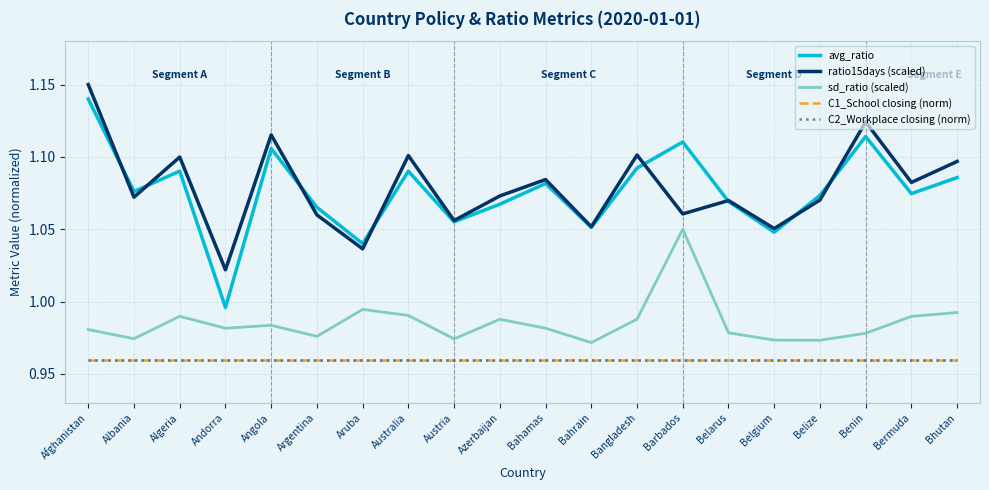

Reading left to right, what are all the values shown in this chart?

avg_ratio: Afghanistan=1.1	Albania=1.1	Algeria=1.1	Andorra=1.0	Angola=1.1	Argentina=1.1	Aruba=1.0	Australia=1.1	Austria=1.1	Azerbaijan=1.1	Bahamas=1.1	Bahrain=1.1	Bangladesh=1.1	Barbados=1.1	Belarus=1.1	Belgium=1.0	Belize=1.1	Benin=1.1	Bermuda=1.1	Bhutan=1.1
ratio15days (scaled): Afghanistan=1.1	Albania=1.1	Algeria=1.1	Andorra=1.0	Angola=1.1	Argentina=1.1	Aruba=1.0	Australia=1.1	Austria=1.1	Azerbaijan=1.1	Bahamas=1.1	Bahrain=1.1	Bangladesh=1.1	Barbados=1.1	Belarus=1.1	Belgium=1.1	Belize=1.1	Benin=1.1	Bermuda=1.1	Bhutan=1.1
sd_ratio (scaled): Afghanistan=1.0	Albania=1.0	Algeria=1.0	Andorra=1.0	Angola=1.0	Argentina=1.0	Aruba=1.0	Australia=1.0	Austria=1.0	Azerbaijan=1.0	Bahamas=1.0	Bahrain=1.0	Bangladesh=1.0	Barbados=1.1	Belarus=1.0	Belgium=1.0	Belize=1.0	Benin=1.0	Bermuda=1.0	Bhutan=1.0
C1_School closing (norm): Afghanistan=1.0	Albania=1.0	Algeria=1.0	Andorra=1.0	Angola=1.0	Argentina=1.0	Aruba=1.0	Australia=1.0	Austria=1.0	Azerbaijan=1.0	Bahamas=1.0	Bahrain=1.0	Bangladesh=1.0	Barbados=1.0	Belarus=1.0	Belgium=1.0	Belize=1.0	Benin=1.0	Bermuda=1.0	Bhutan=1.0
C2_Workplace closing (norm): Afghanistan=1.0	Albania=1.0	Algeria=1.0	Andorra=1.0	Angola=1.0	Argentina=1.0	Aruba=1.0	Australia=1.0	Austria=1.0	Azerbaijan=1.0	Bahamas=1.0	Bahrain=1.0	Bangladesh=1.0	Barbados=1.0	Belarus=1.0	Belgium=1.0	Belize=1.0	Benin=1.0	Bermuda=1.0	Bhutan=1.0